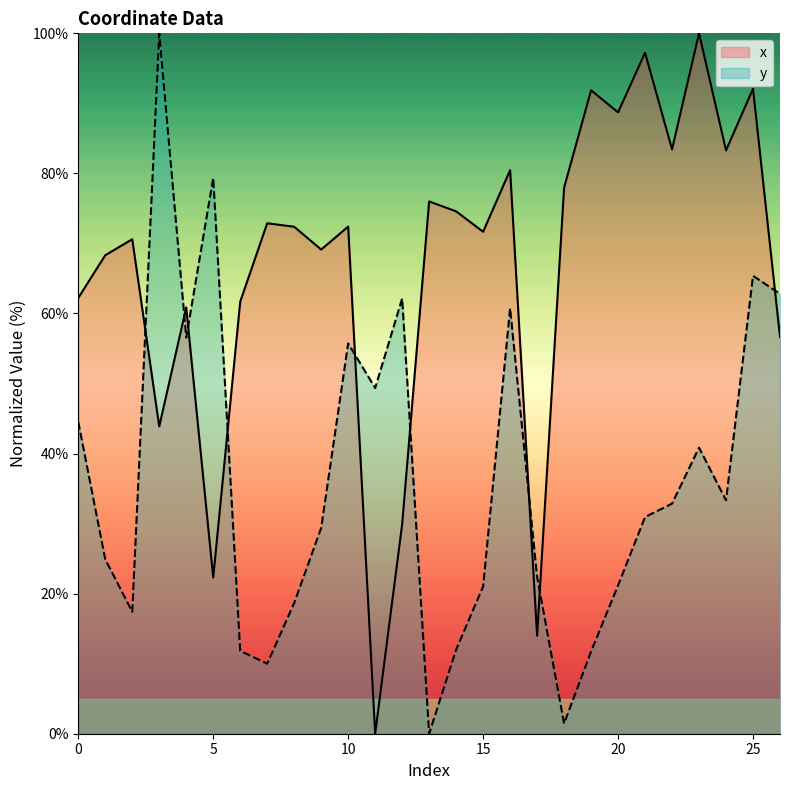

Which series has the largest range (max minus min)?

x